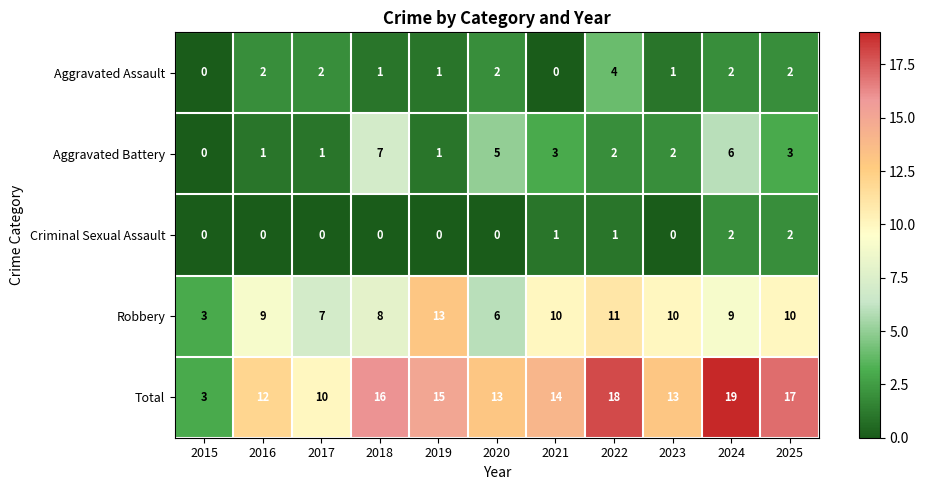

Rank the series by their maximum value, from lowest to highest.

Criminal Sexual Assault, Aggravated Assault, Aggravated Battery, Robbery, Total